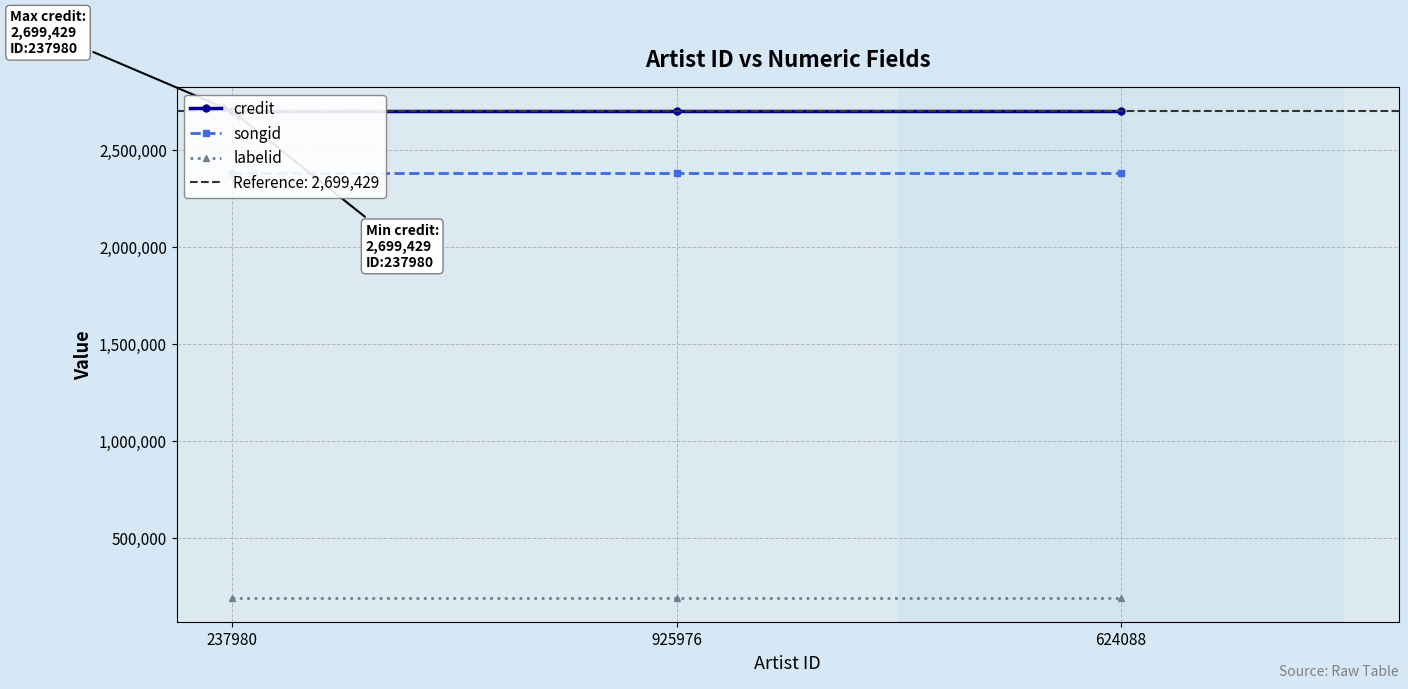

Count the number of categories in the chart.

3